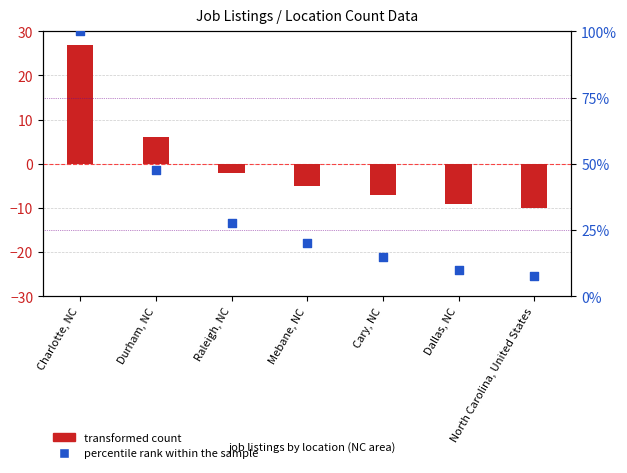

Which series has the largest Y range (max minus min)?

percentile rank within the sample